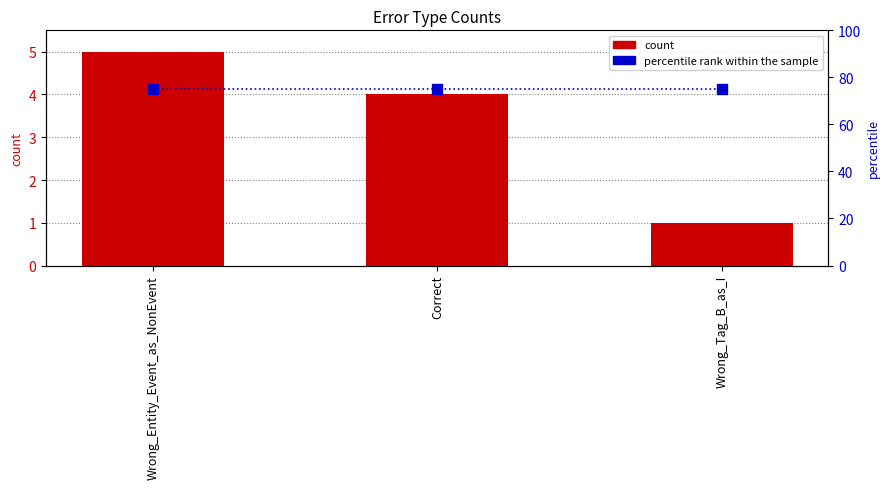

What is the difference between the highest and lowest values at Correct?

71